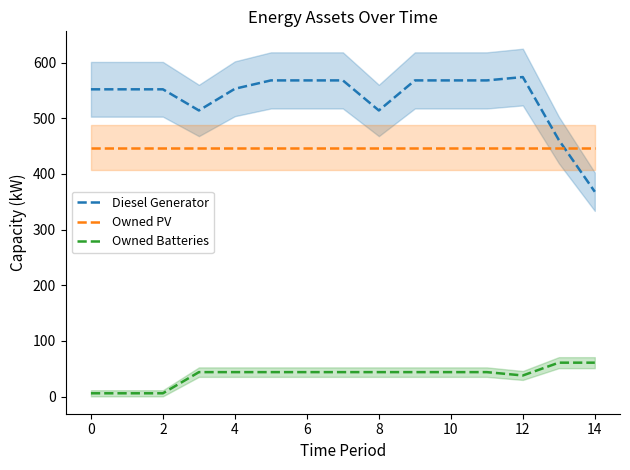

Which series has the largest total across all categories?

Diesel Generator